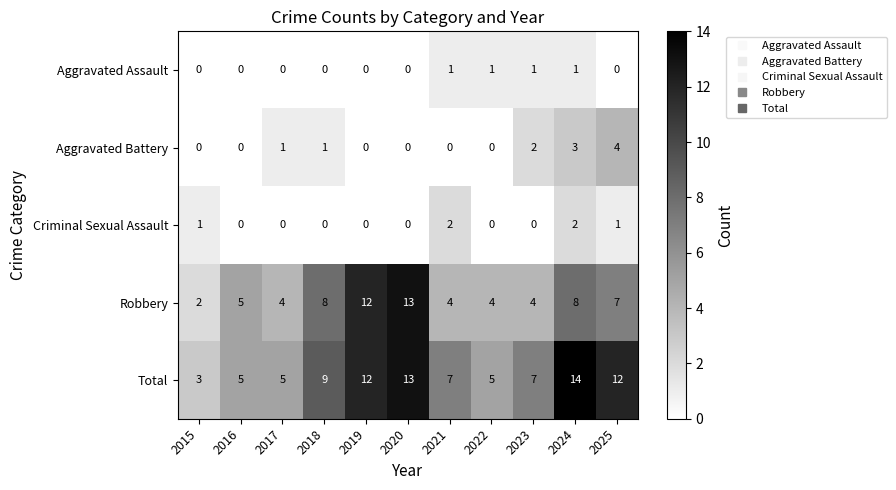

How many Criminal Sexual Assault values are between 0 and 1?

9